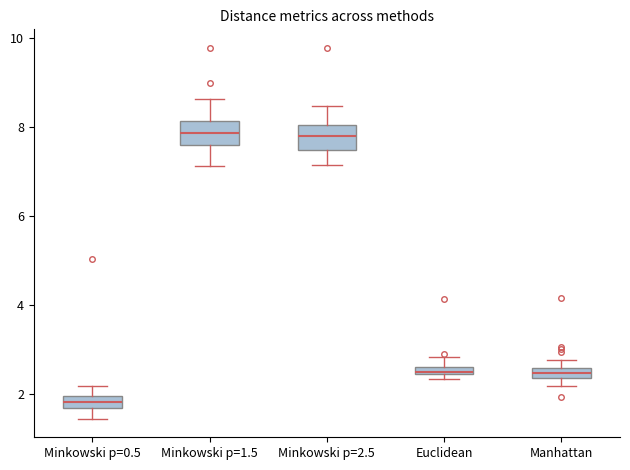

Where does the upper whisker of the box for Minkowski p=1.5 end on the y-axis? The values are not printed on the chart, so give them approximately, as read against the axis.

8.6